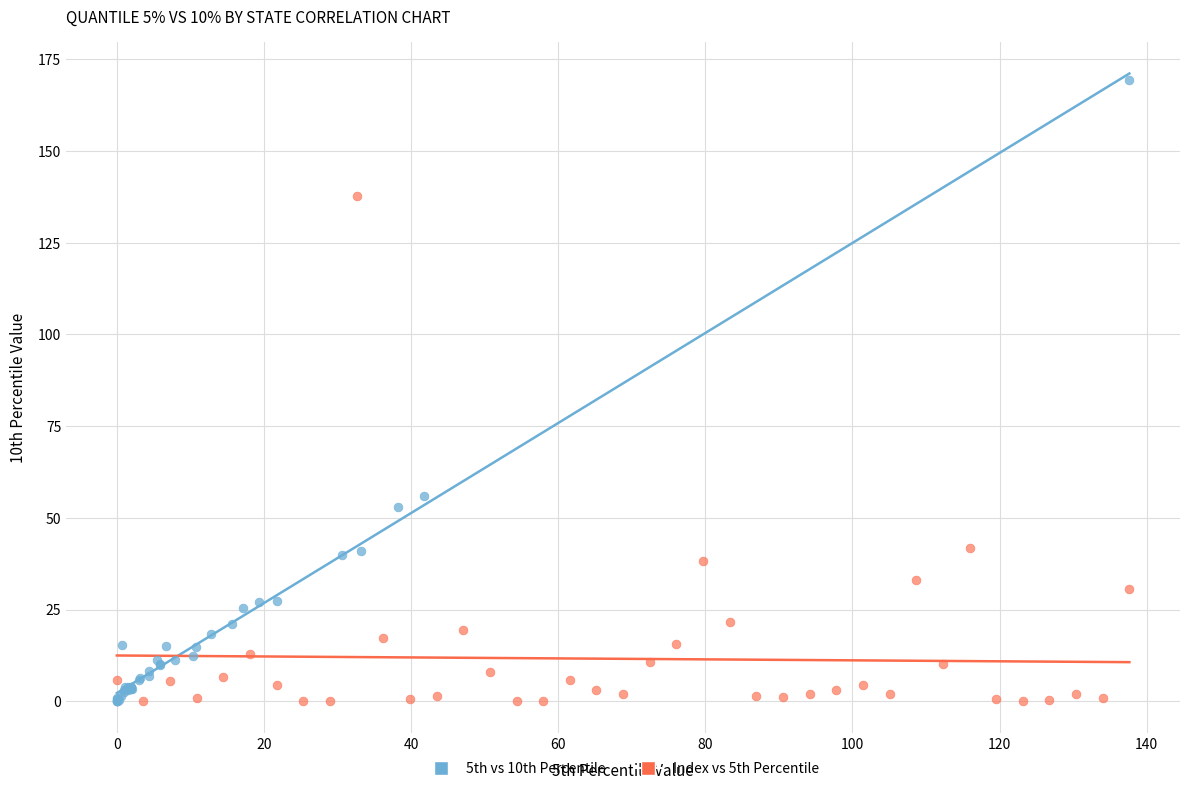

Which series contains the highest Y value?

5th vs 10th Percentile